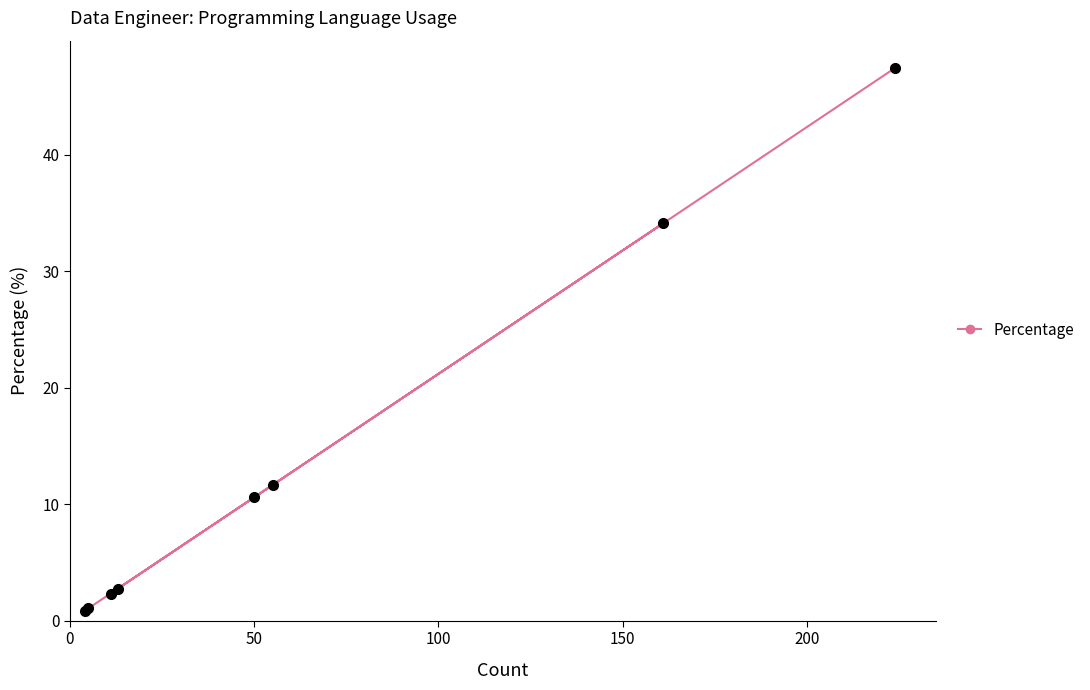

What is the sum of all values?

110.8